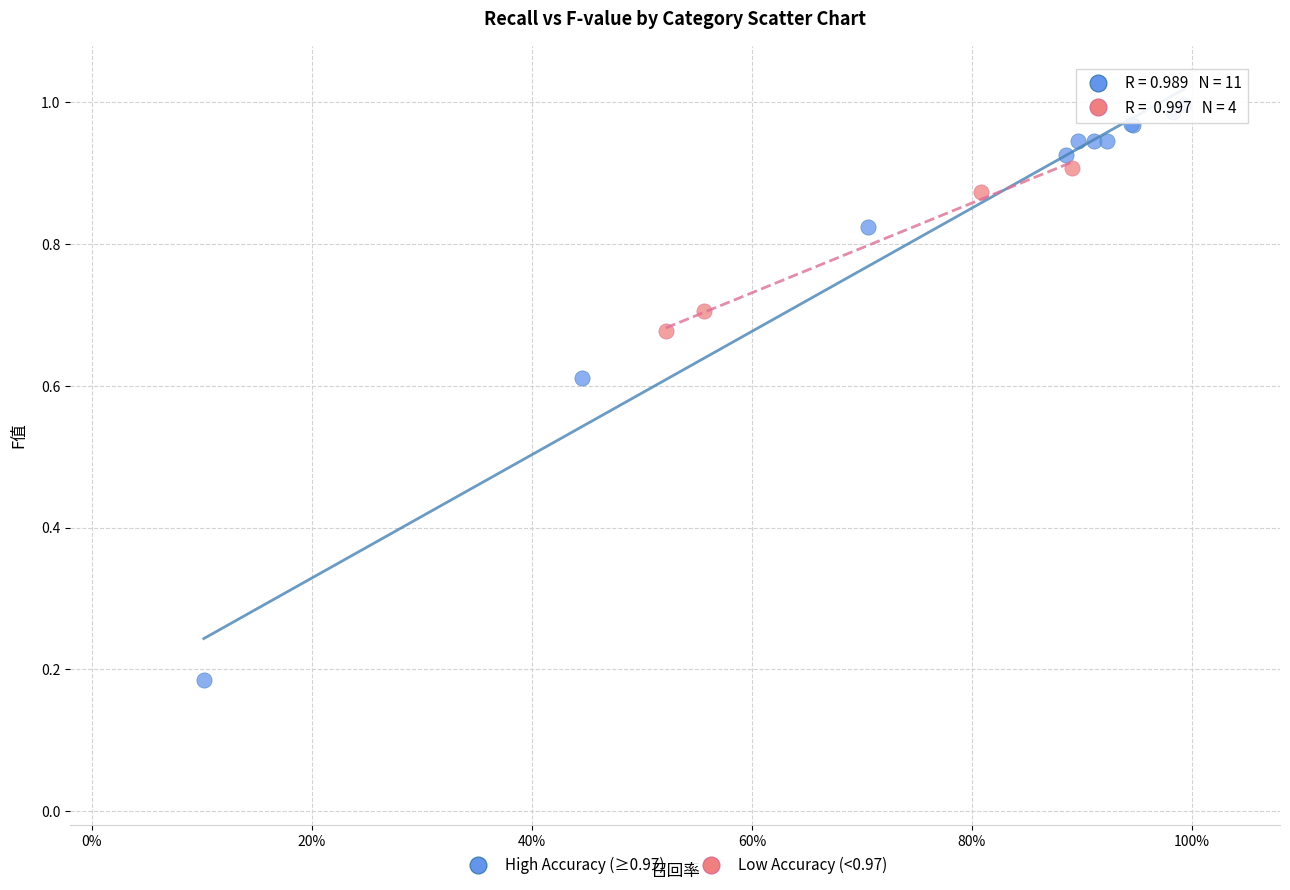

Which series contains the highest Y value?

High Accuracy (≥0.97)